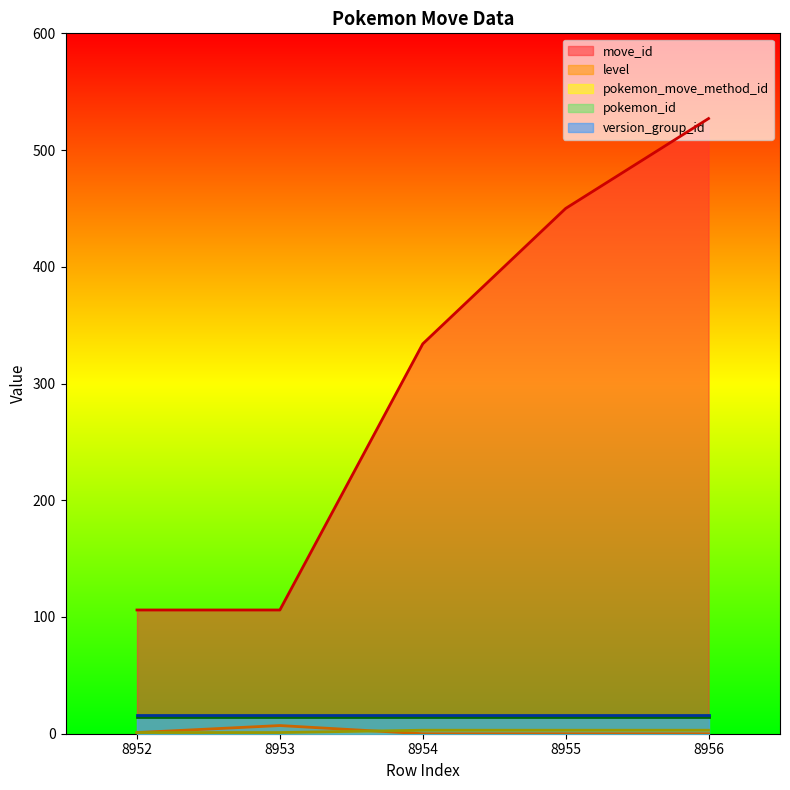

Is the value of level at 8954 greater than the value of pokemon_move_method_id at 8952?

No